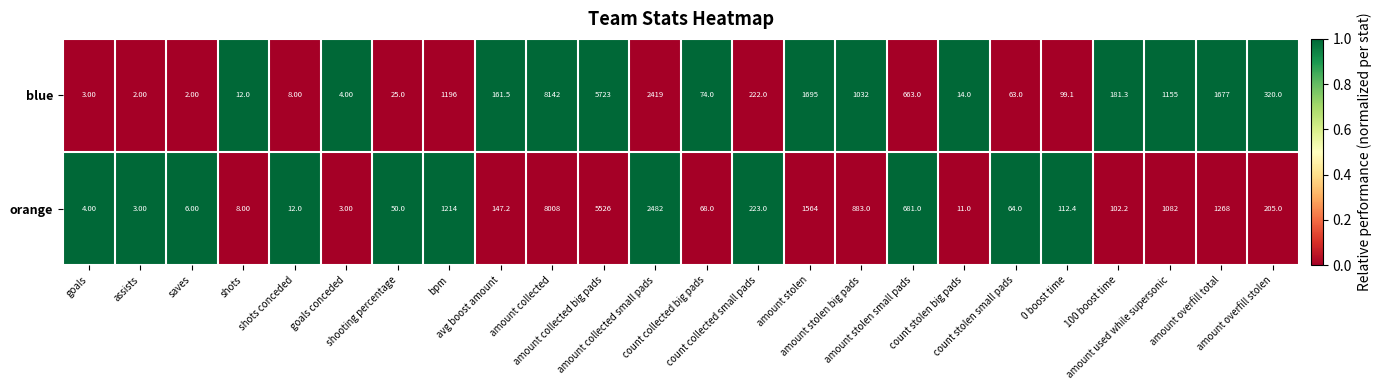

Which series has the largest total across all categories?

blue